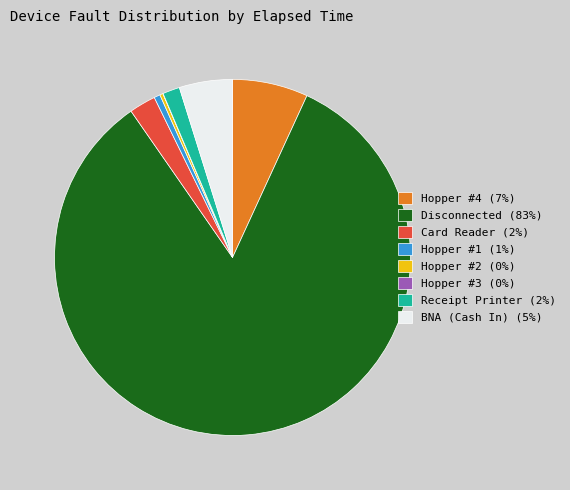

Is it true that Card Reader is 2% of the pie?

True